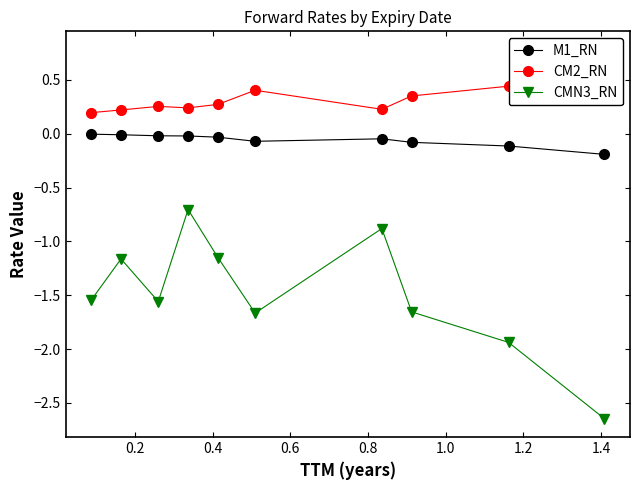

What are all the series names shown in the legend?

M1_RN, CM2_RN, CMN3_RN